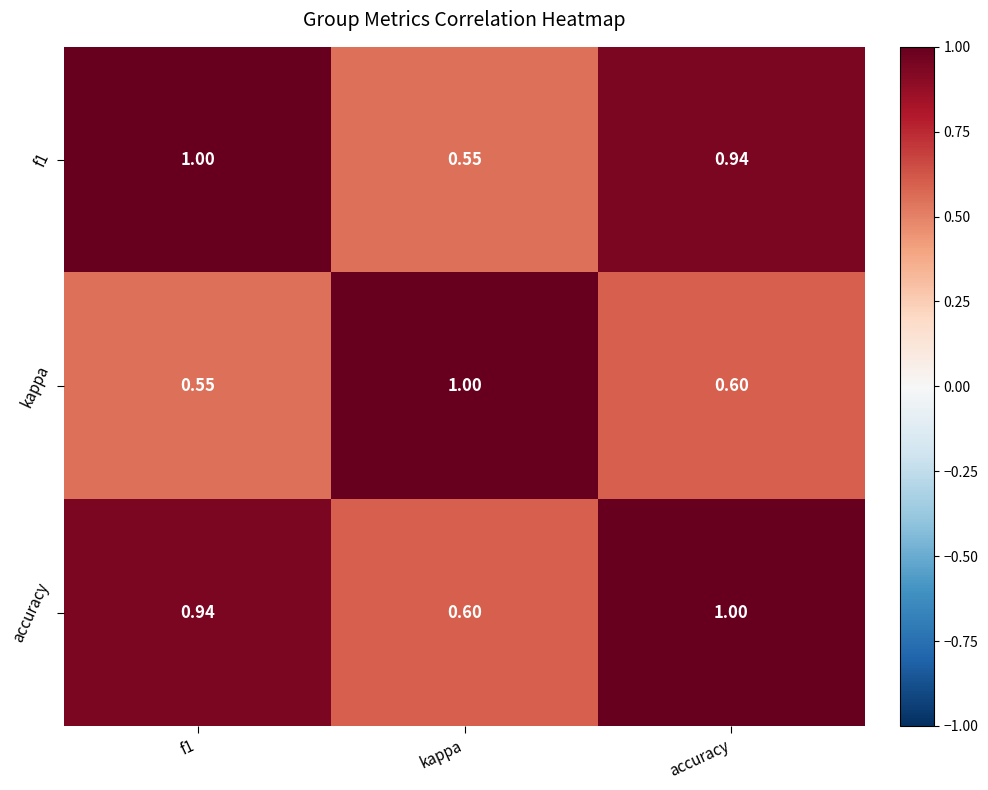

Where is accuracy nearest to the value 0?

kappa